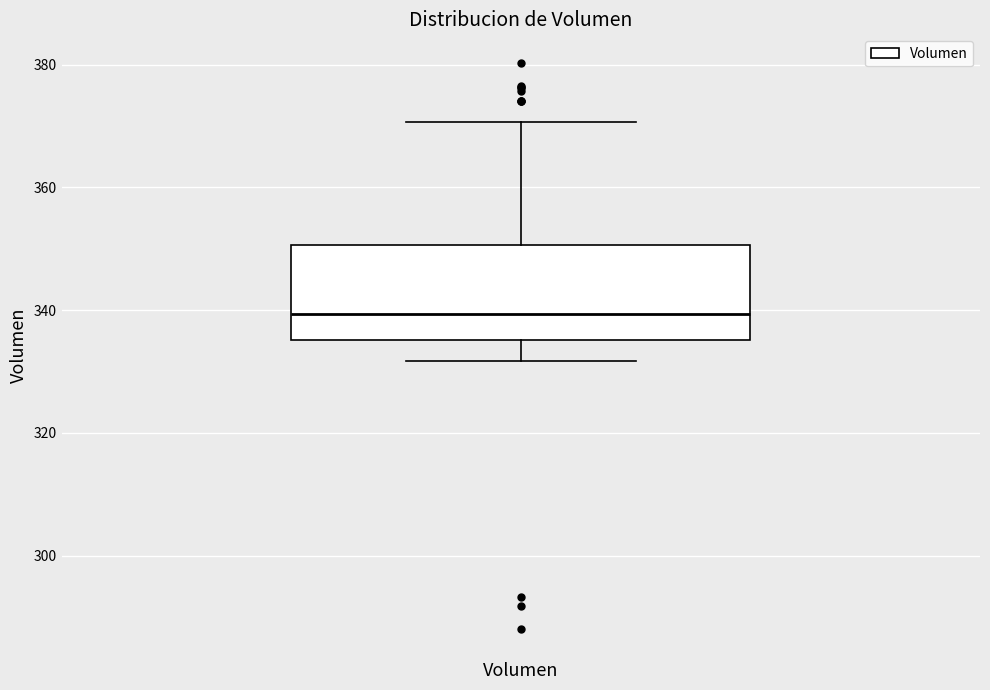

Transcribe this box plot: give where the median line is, the range the box spans, and where the two whiskers end, as read against the y-axis. The values are not printed on the chart, so give them approximately, as read against the axis.

median 340, box 336 to 350, whiskers 332 to 370